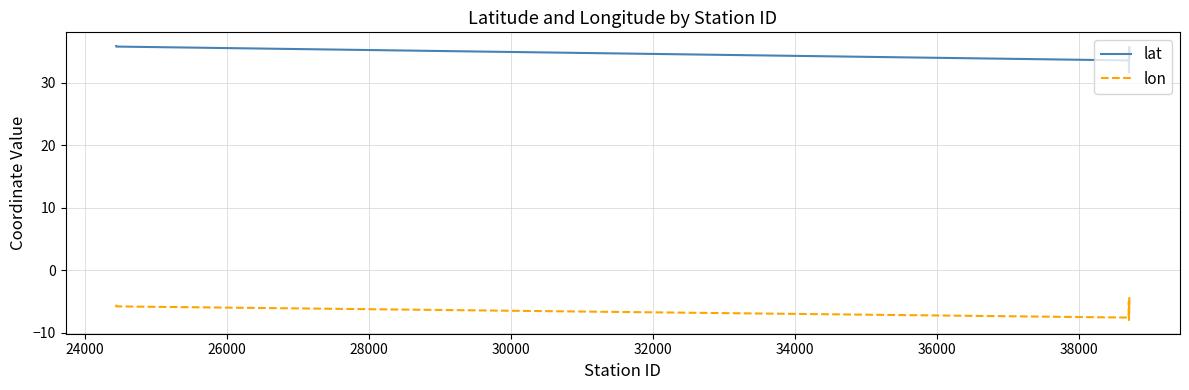

How many interior local peaks does the lon series have?

3